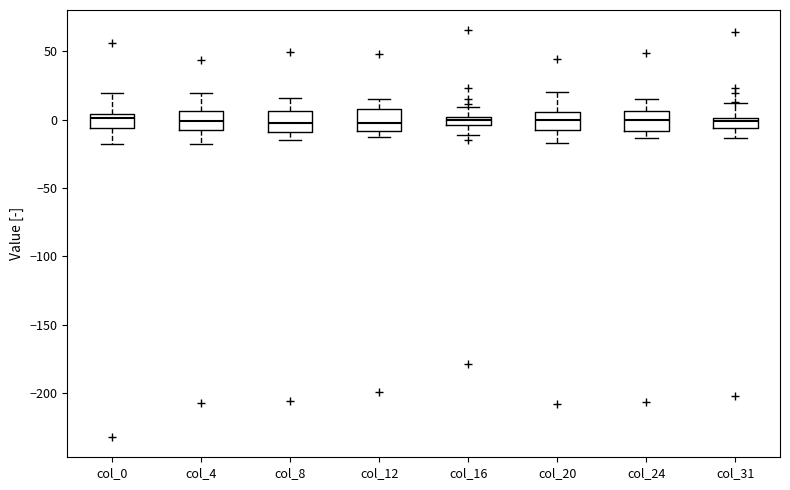

Where does the median line of the box for col_24 sit on the y-axis? The values are not printed on the chart, so give them approximately, as read against the axis.

0